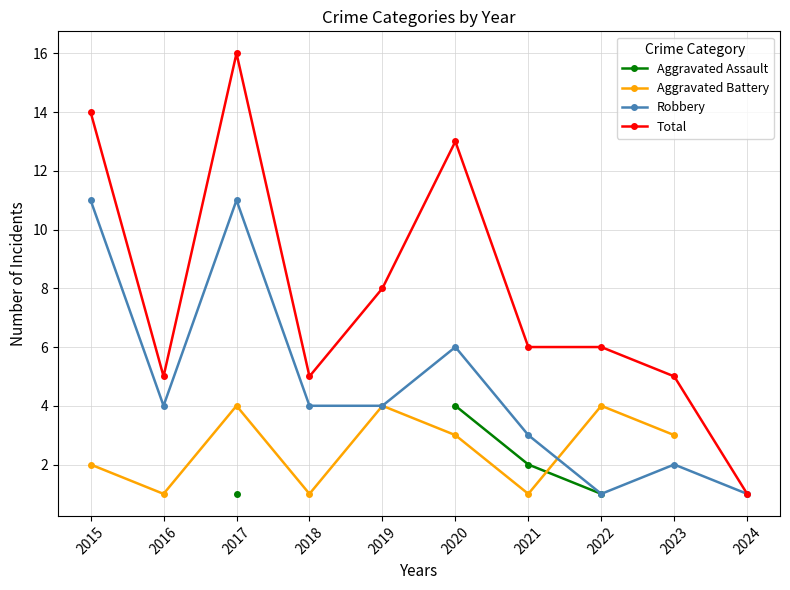

True or false: Robbery and Aggravated Battery intersect in this chart.

True